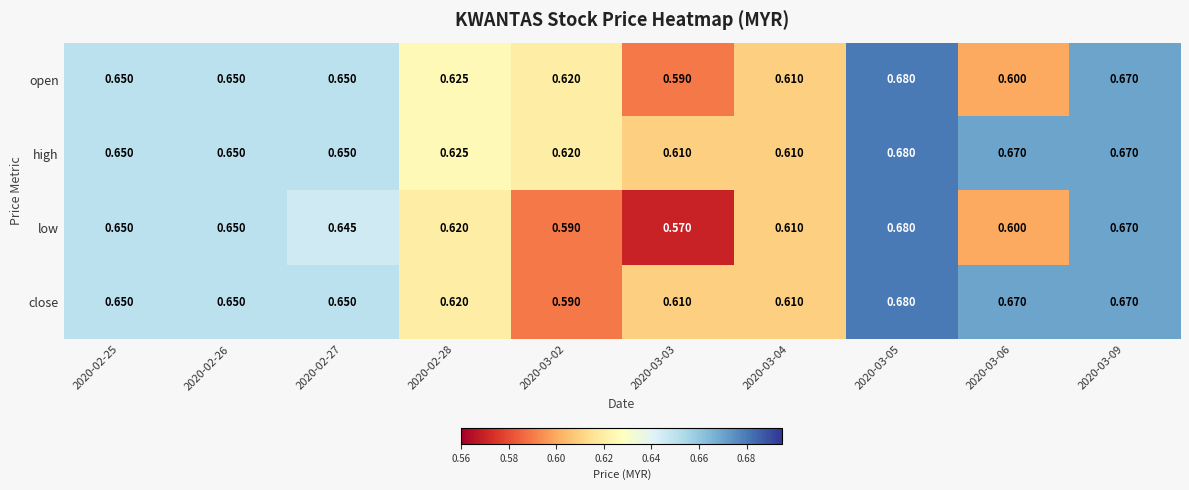

List the series in order of their overall mean, highest first.

high, close, open, low